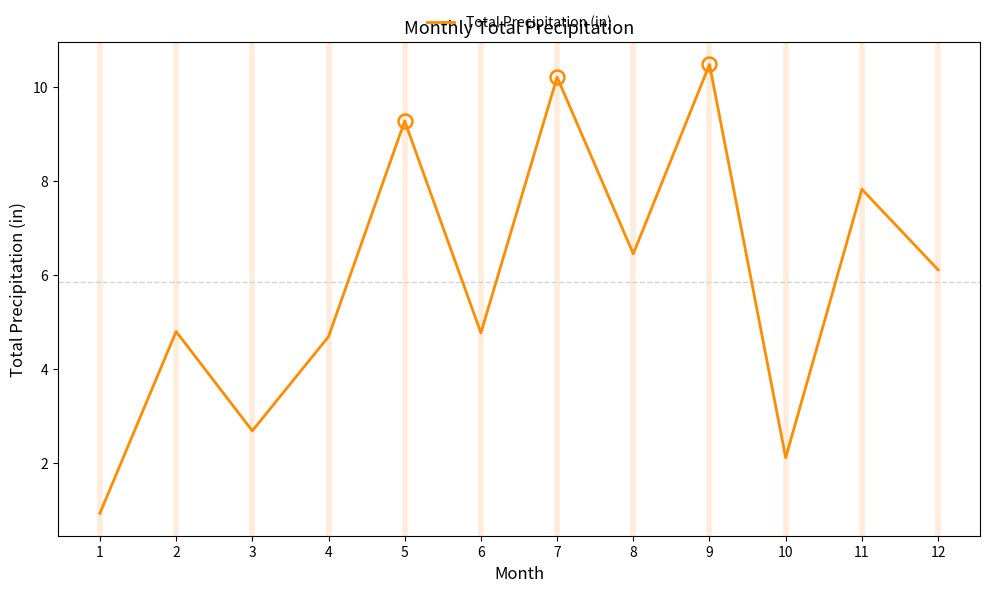

Where does the data first go above 6?

5